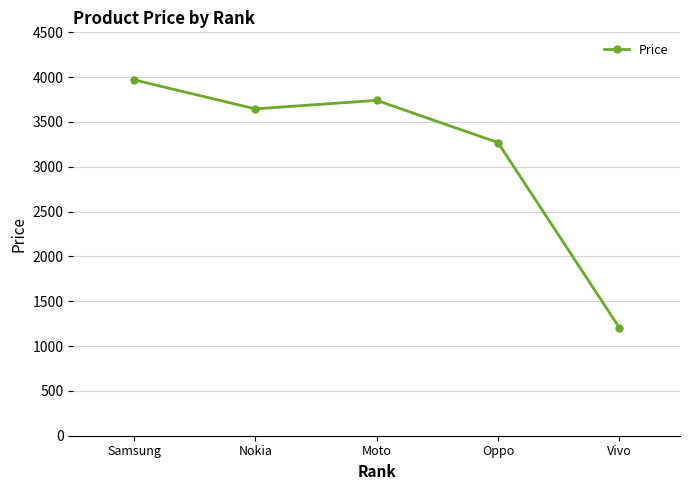

How many distinct data groups are displayed?

1